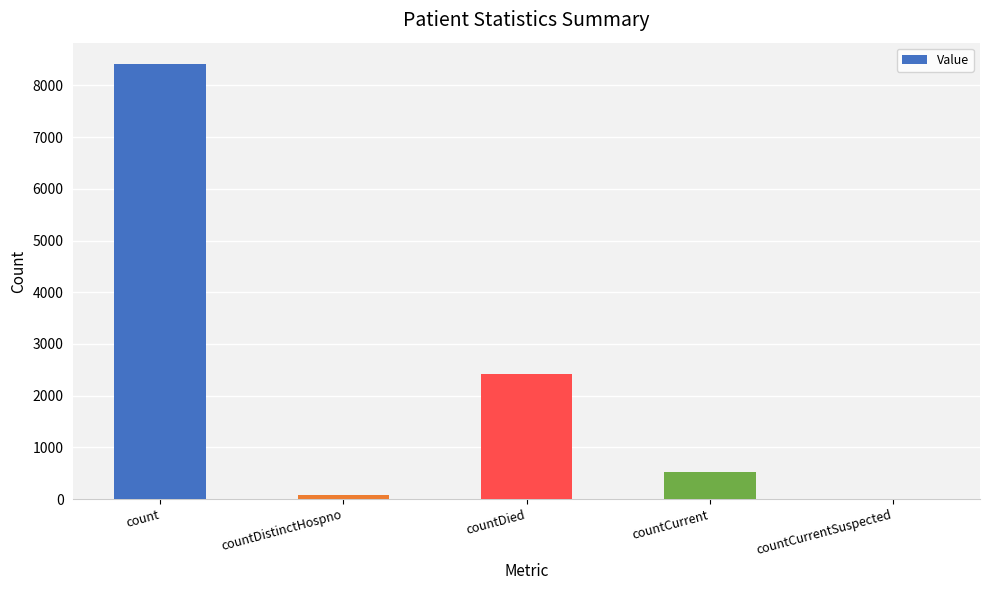

What is the change in value from countCurrent to countCurrentSuspected?

-524